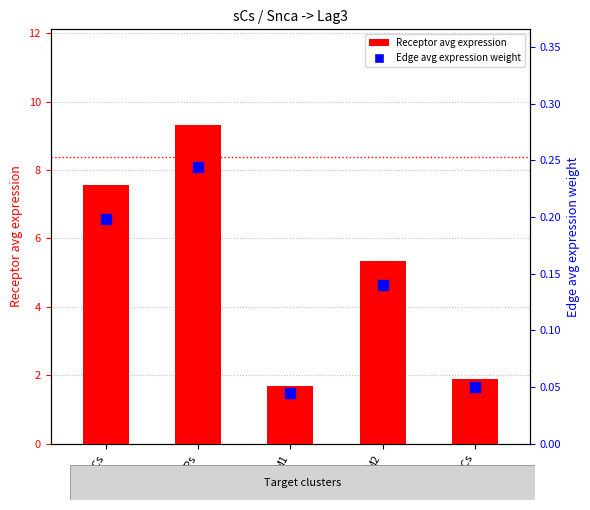

Which series has the widest spread of Y values?

Receptor avg expression